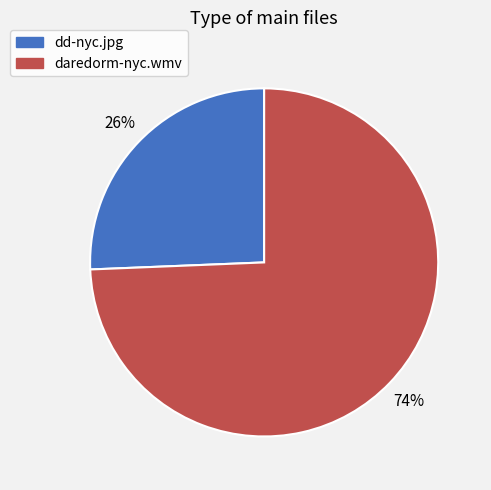

Is it true that daredorm-nyc.wmv is 80% of the pie?

False